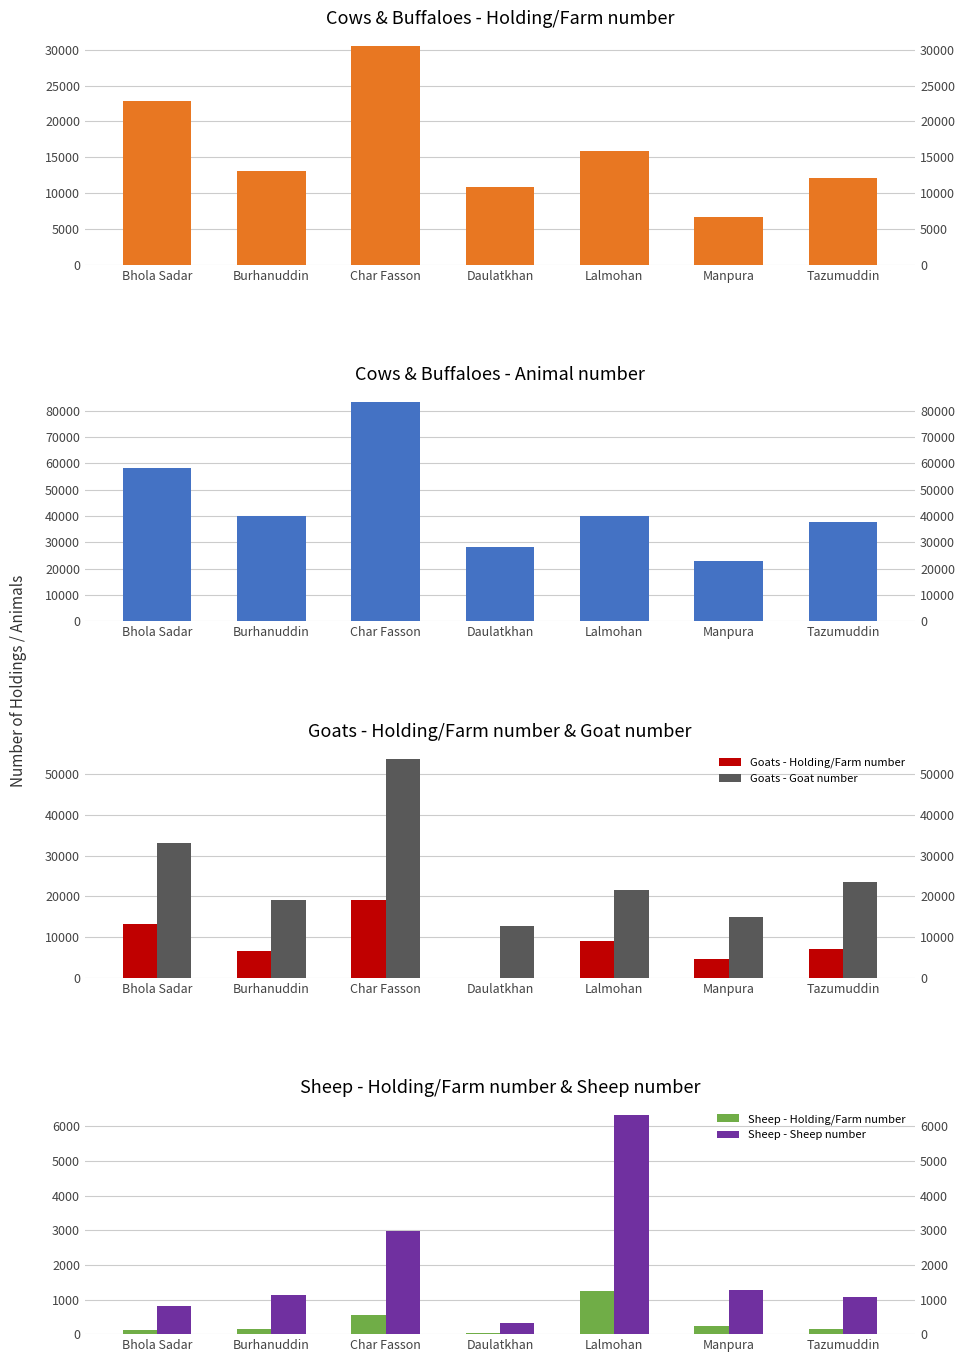

What is the sum of the Goats - Holding/Farm number values at Tazumuddin and Lalmohan?

16076